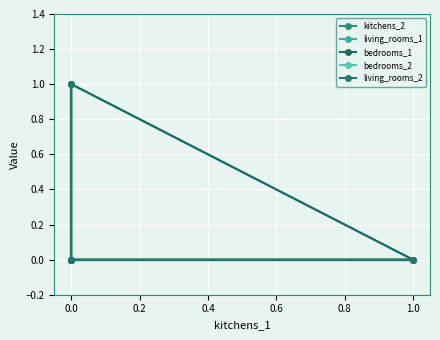

At 0.0, list the series in order from largest to smallest.

bedrooms_2, kitchens_2, living_rooms_1, bedrooms_1, living_rooms_2